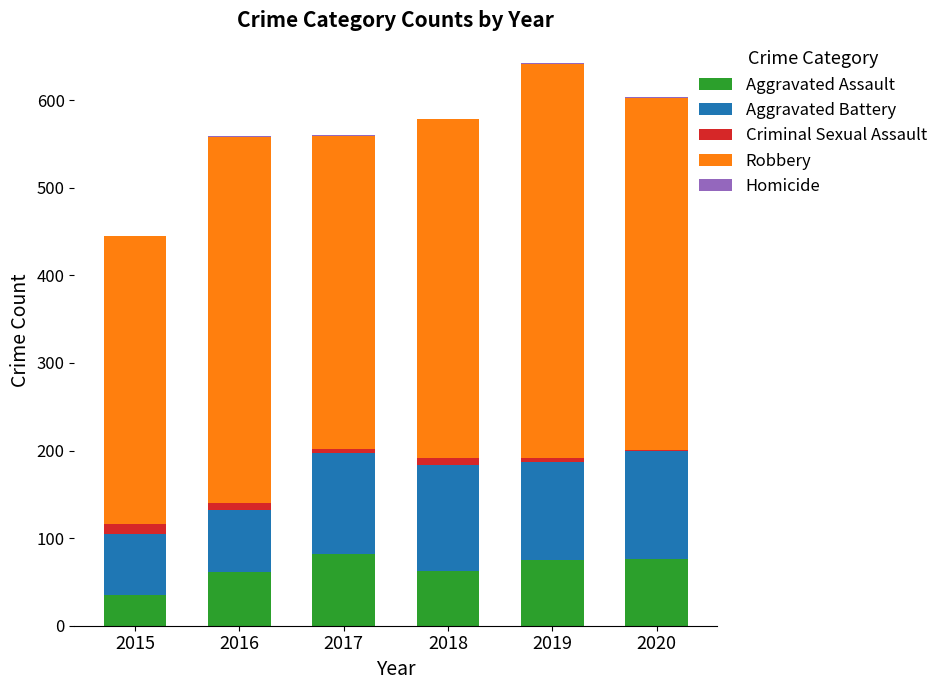

What is the difference between the Aggravated Assault values at 2019 and 2017?

7